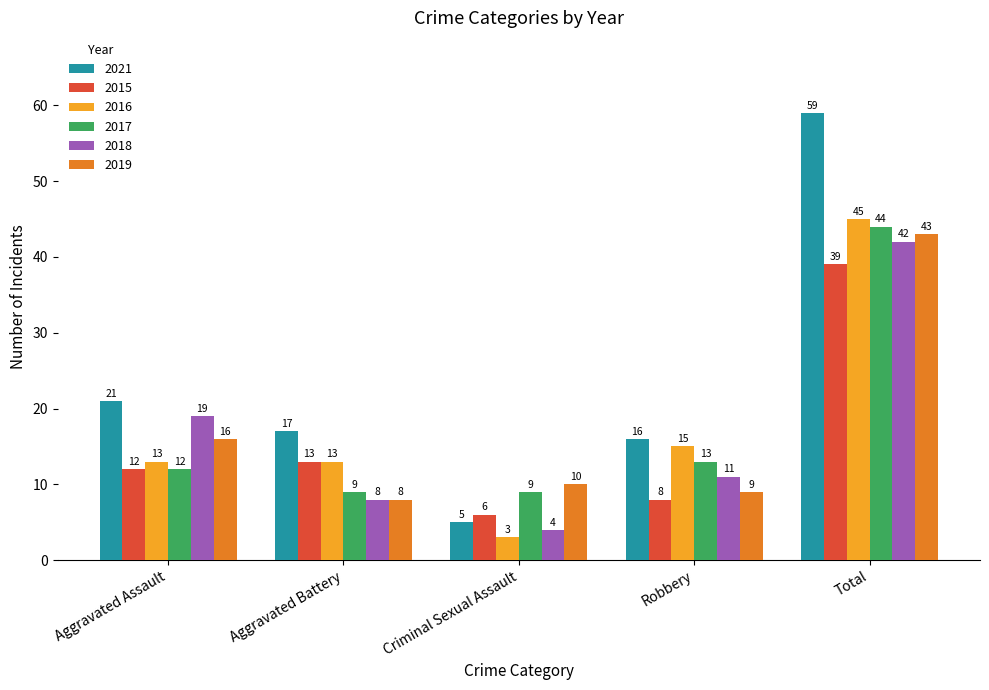

Rank the series by their maximum value, from highest to lowest.

2021, 2016, 2017, 2019, 2018, 2015